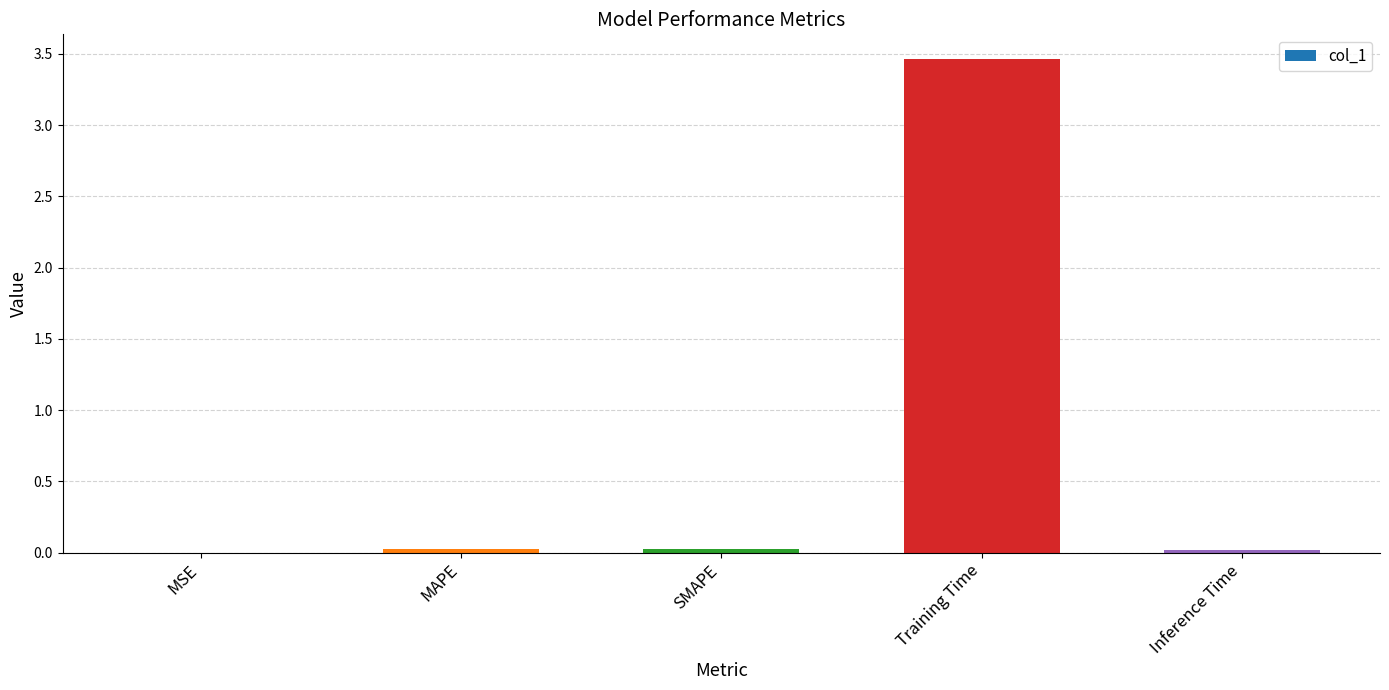

True or false: the data shows 0.0 at MAPE.

True